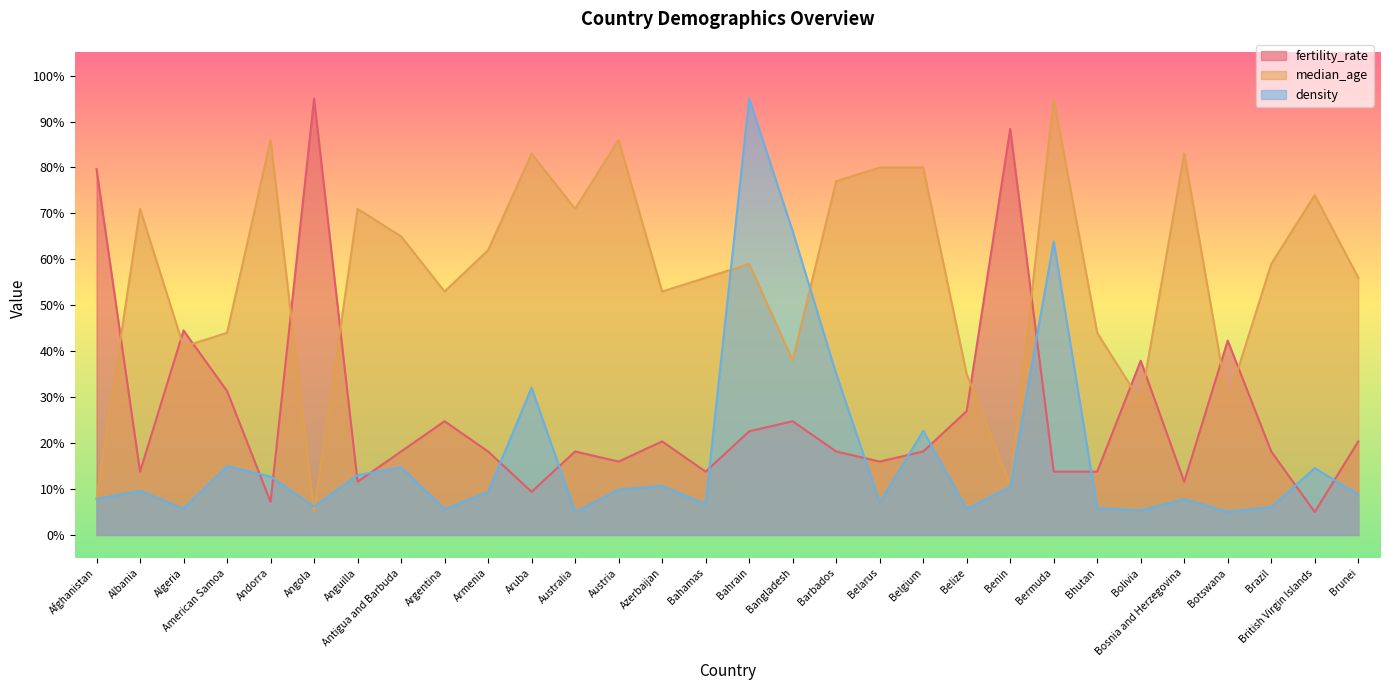

What is the sum of all density values?

523.8